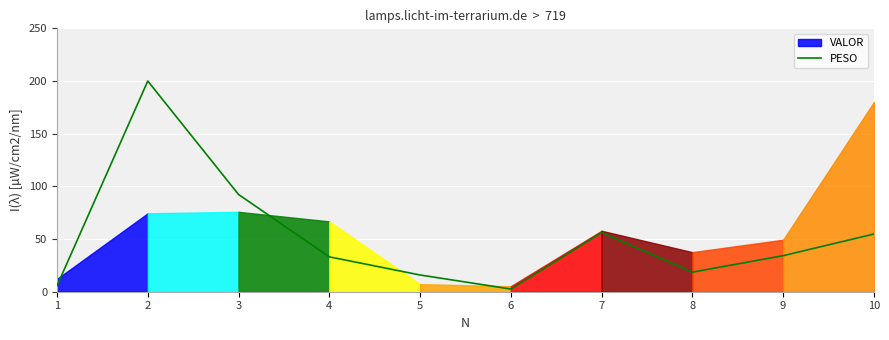

Approximately how many times larger is the value at 5 compared to 6?

6.2